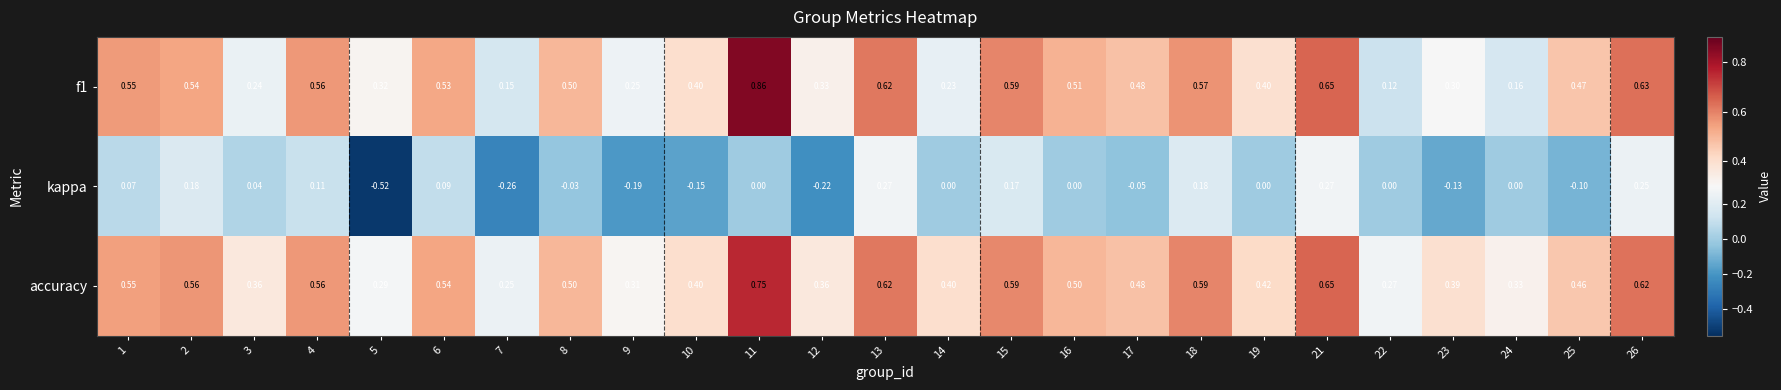

Between 4 and 18, which series saw the biggest shift?

kappa